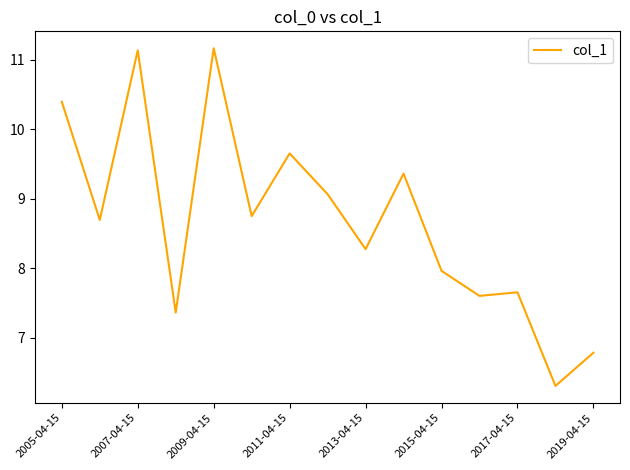

What is the difference between the maximum and minimum values?

4.9